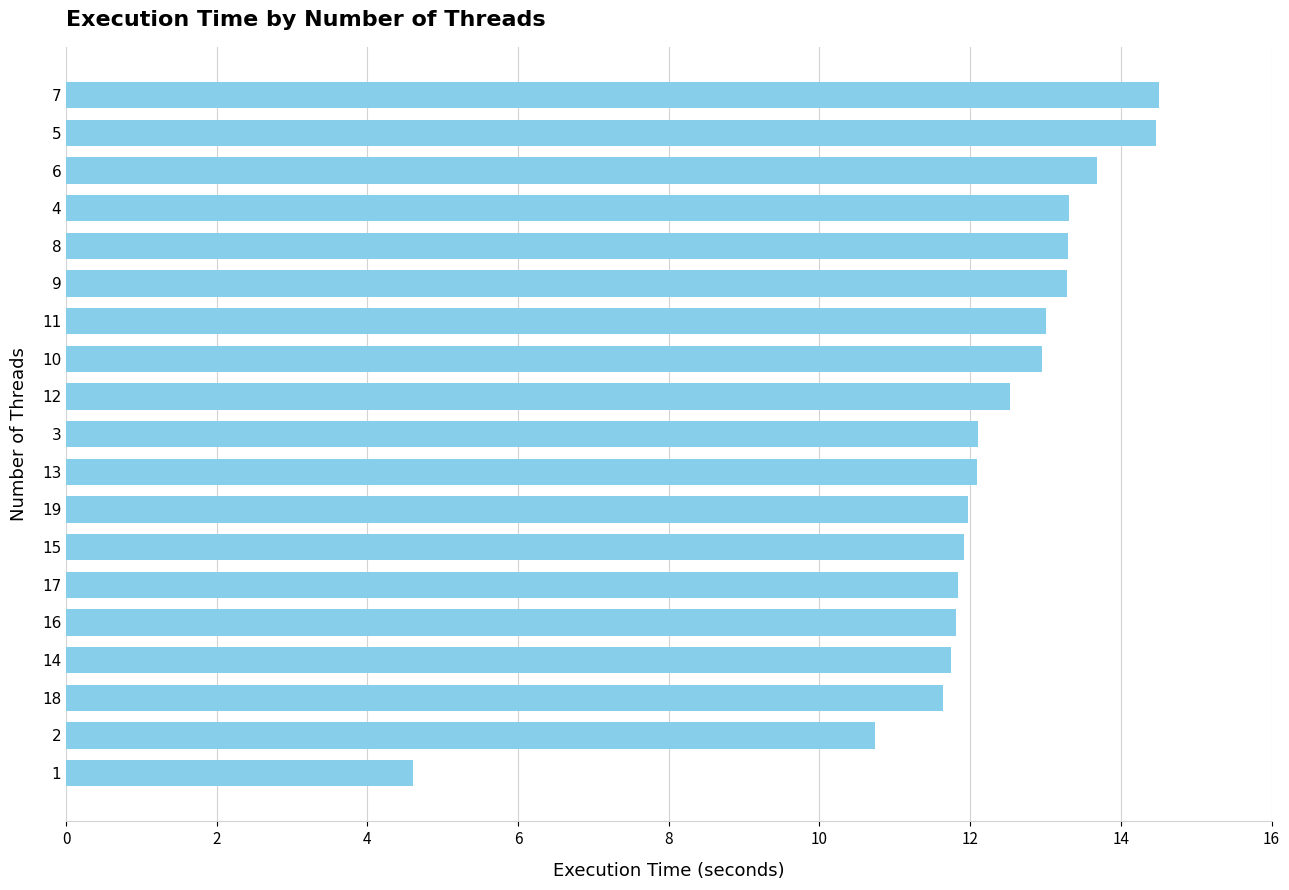

What is the change in value from 17 to 9?

+1.4